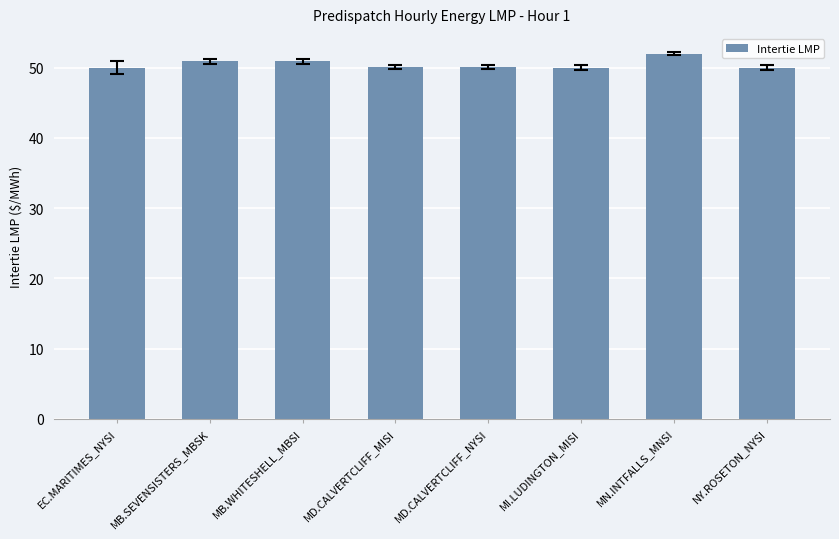

Does the chart contain stacked bars?

No